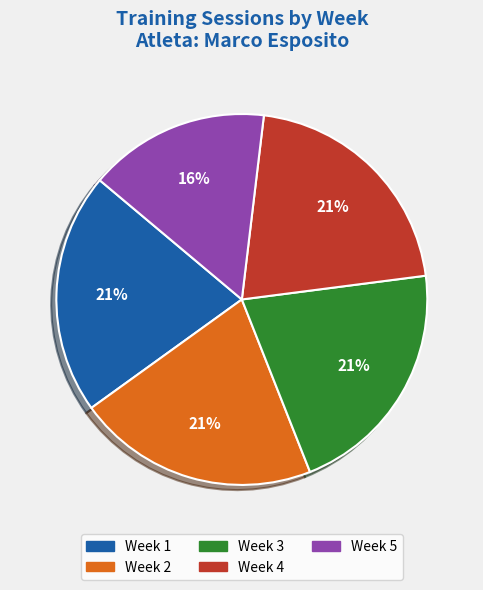

Is Week 2 the majority of the pie?

No